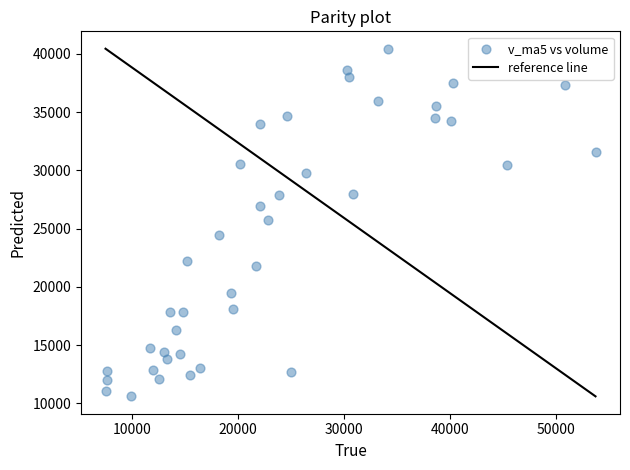

What is the range of Y values (max minus min)?

29840.1